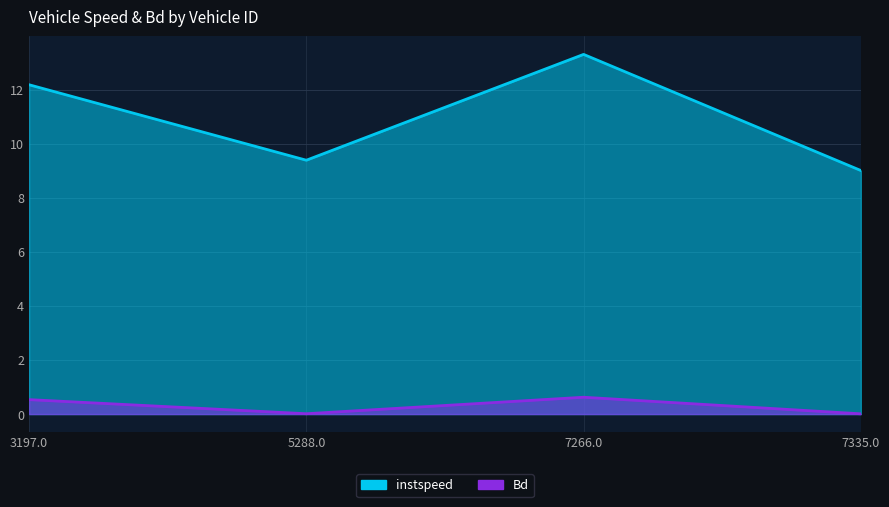

Reading right to left, list all the values displayed in this chart.

instspeed: 9.0	13.3	9.4	12.2
Bd: 0.0	0.6	0.0	0.5